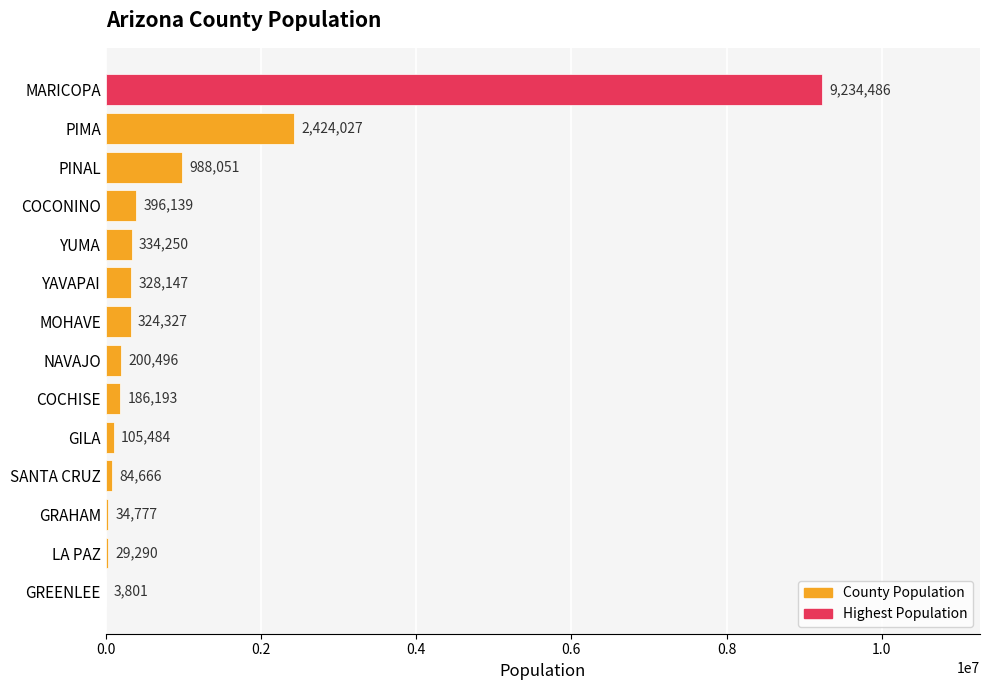

Is it true that the value at PIMA is 2424027?

True